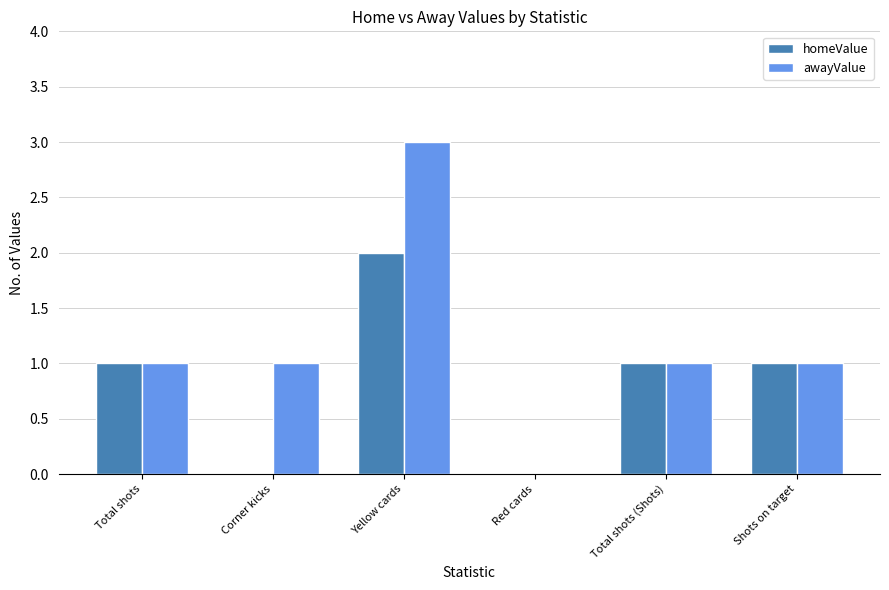

What is the sum of all homeValue values?

5